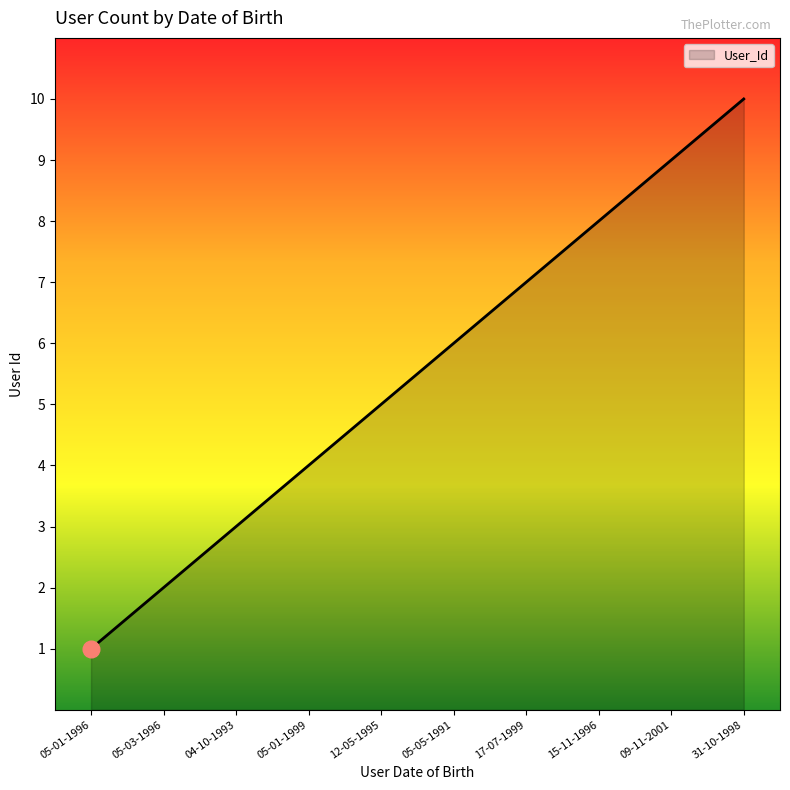

What is the sum of all values?

55